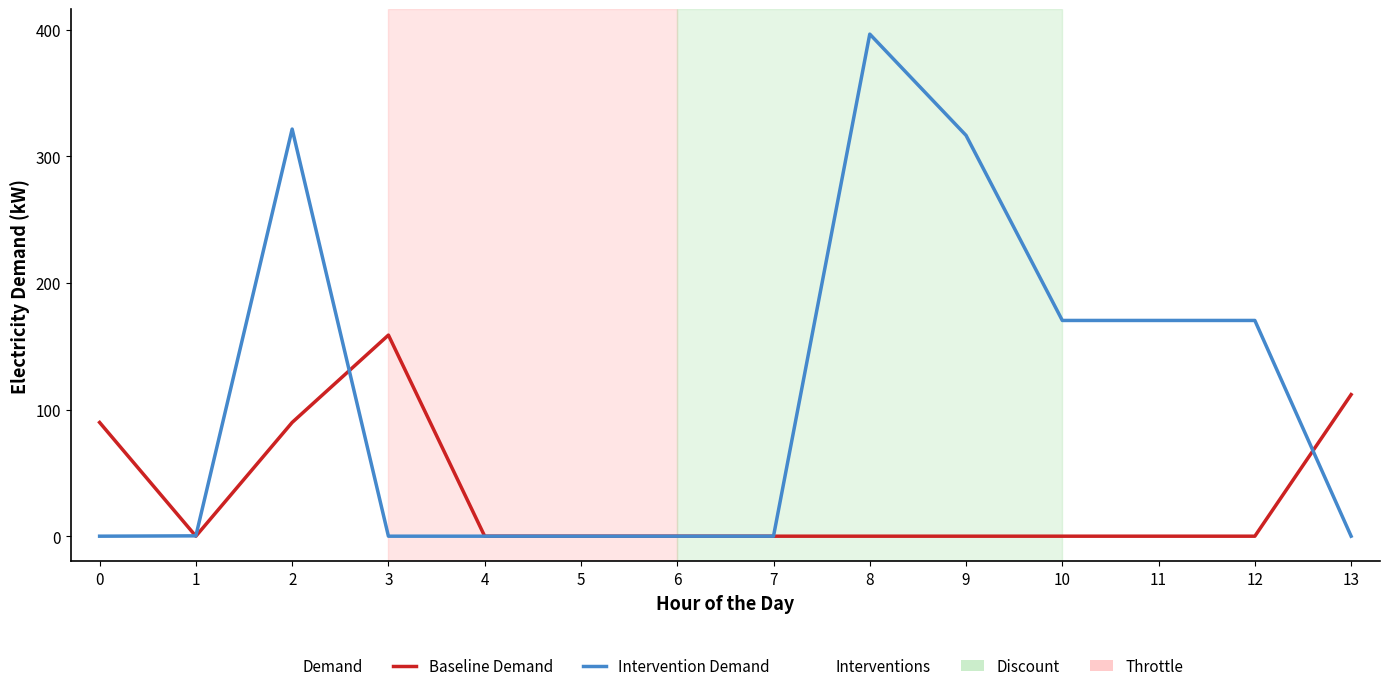

Where is the first local maximum for Baseline Demand?

3